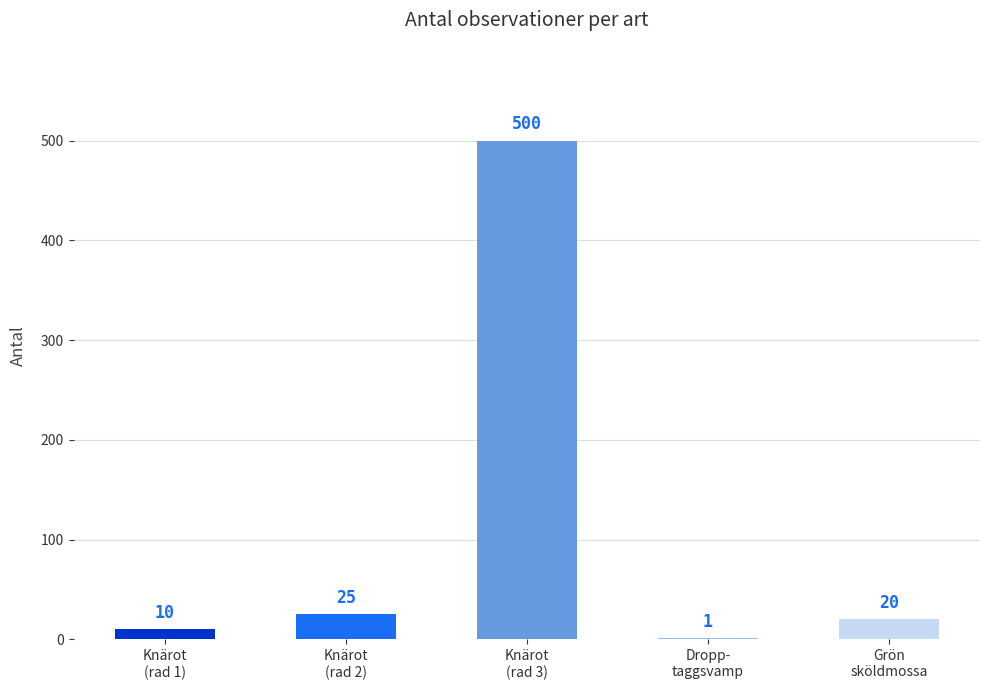

At which category does the chart reach its peak across all series?

Knärot
(rad 3)